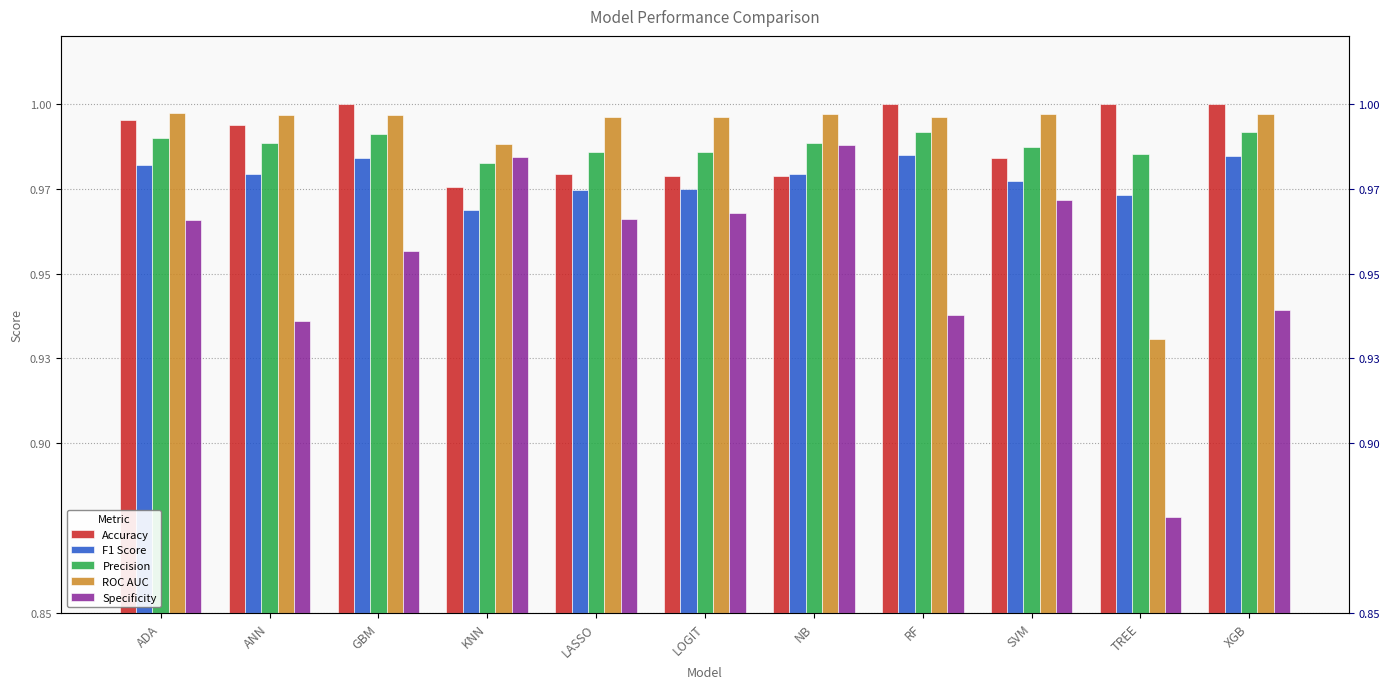

How many categories are shown in the chart?

11